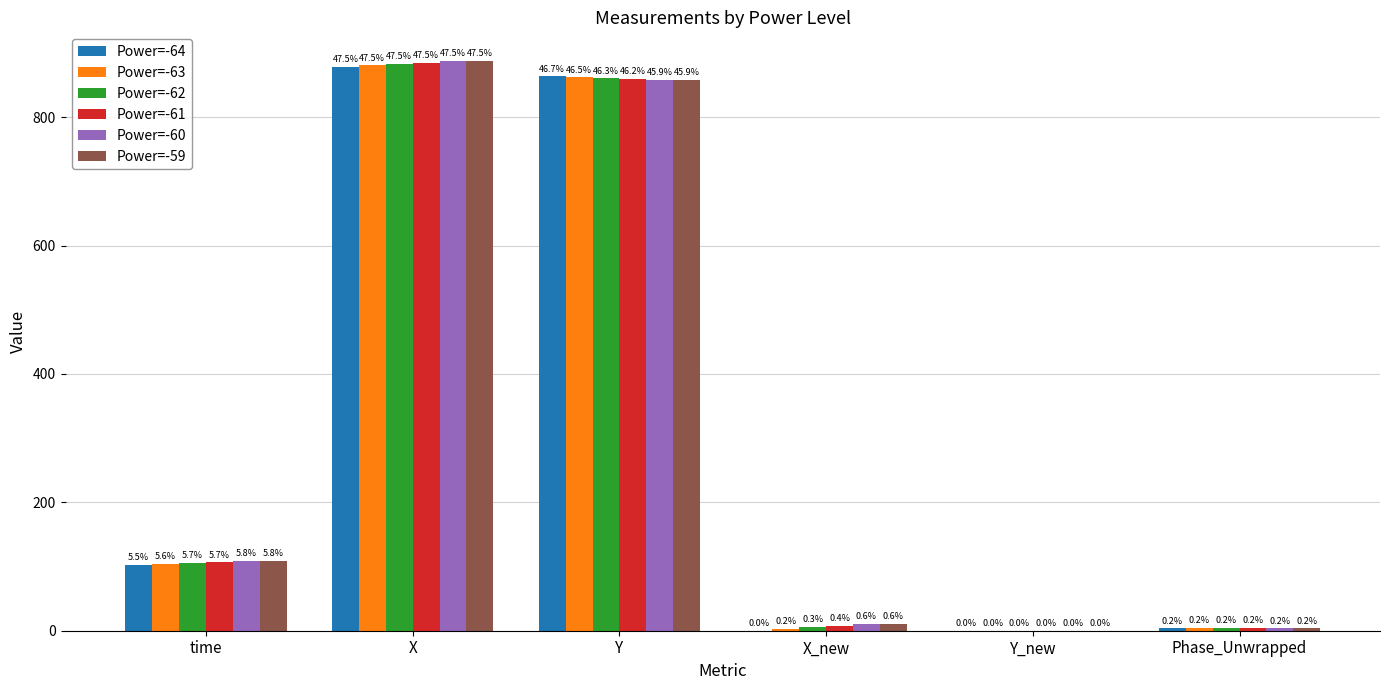

Reading right to left, transcribe all the data shown in this chart.

Power=-64: 3.7	0.0	0.0	863.3	878.1	102.1
Power=-63: 4.0	0.0	3.0	861.7	880.7	103.9
Power=-62: 3.9	0.0	6.1	860.2	883.3	105.9
Power=-61: 3.9	0.1	6.9	859.7	884.0	106.5
Power=-60: 3.7	0.1	10.5	858.0	887.0	108.4
Power=-59: 3.7	0.1	11.2	857.6	887.7	108.8